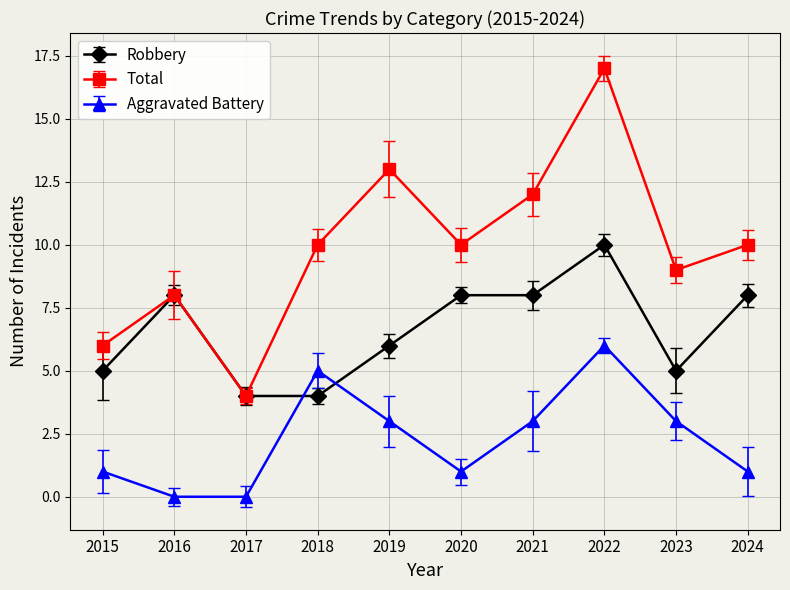

Reading left to right, what are all the values shown in this chart?

Robbery: 5	8	4	4	6	8	8	10	5	8
Total: 6	8	4	10	13	10	12	17	9	10
Aggravated Battery: 1	0	0	5	3	1	3	6	3	1